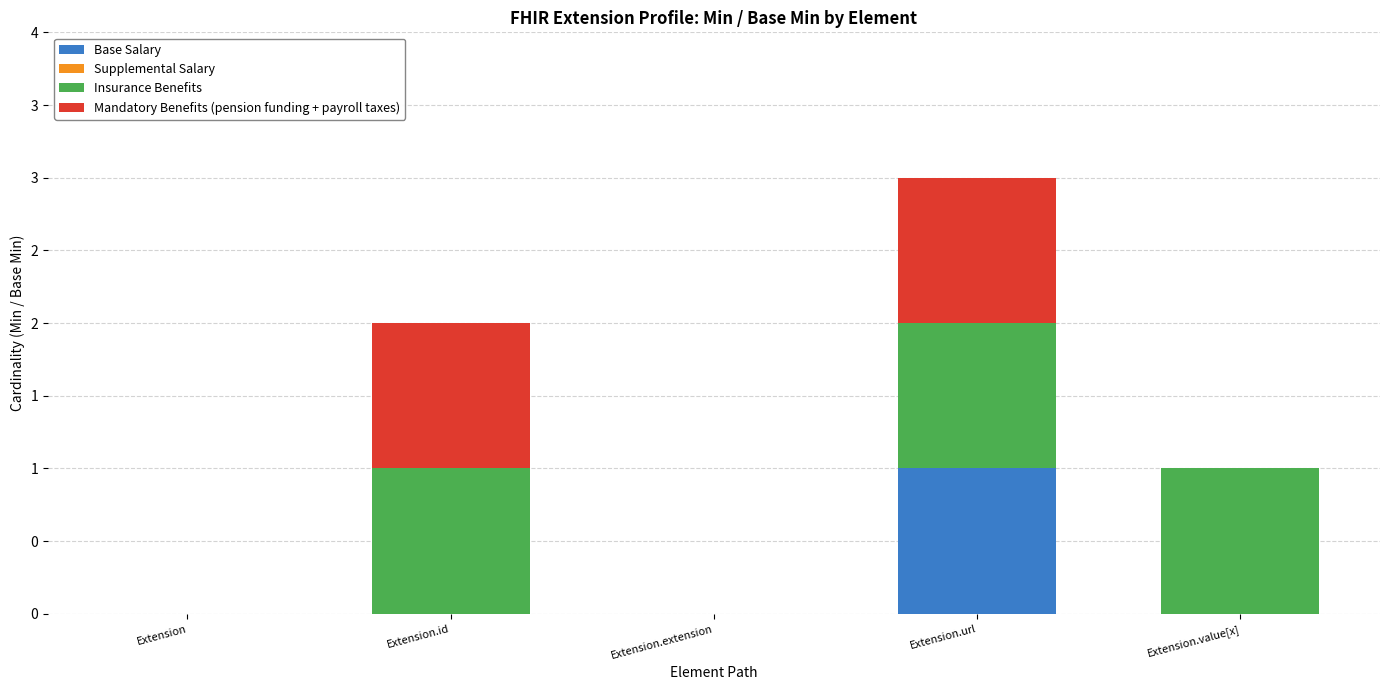

Which series has the largest total across all categories?

Insurance Benefits